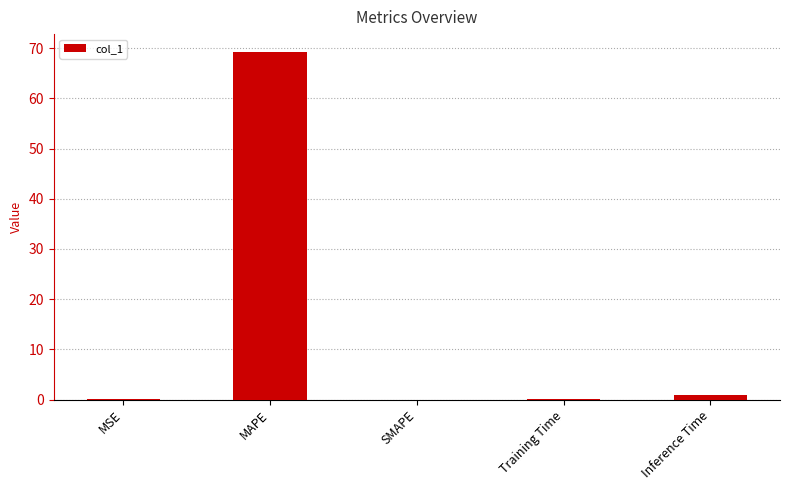

The chart shows a value of 0.0 at MSE. True or false?

True